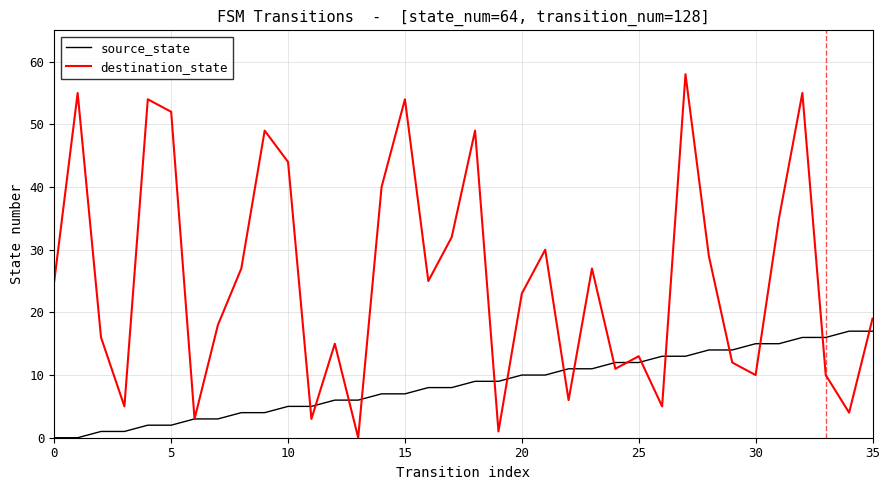

List the series in order of their peak value, lowest first.

source_state, destination_state